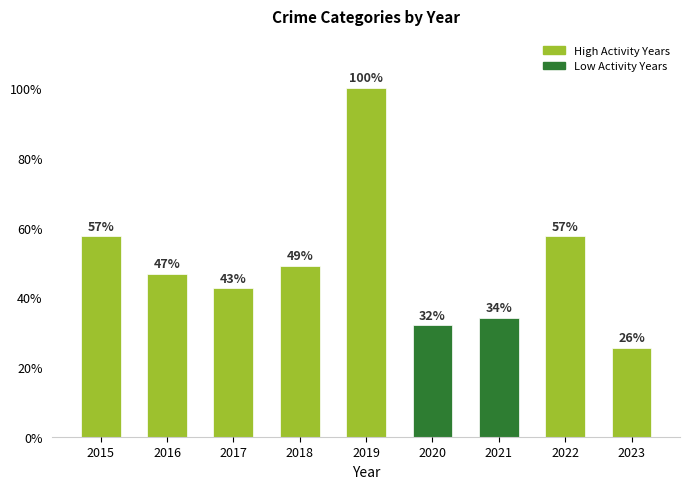

Rank the categories by value from lowest to highest.

2023, 2020, 2021, 2017, 2016, 2018, 2015, 2022, 2019